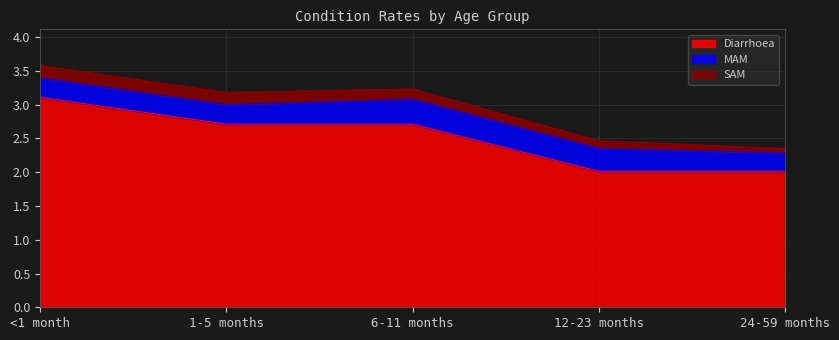

What is the sum of the MAM values at 12-23 months and 1-5 months?

0.6